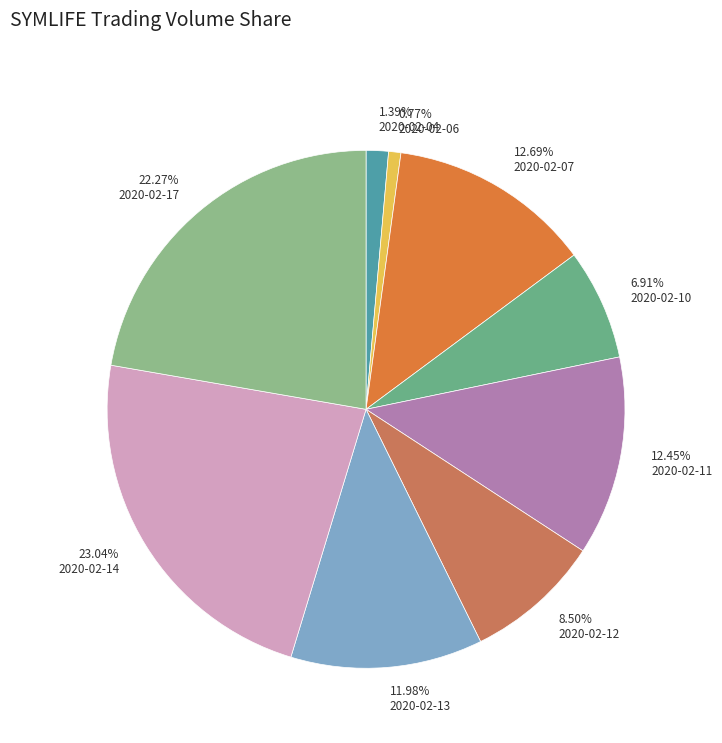

What is the smallest slice in the pie chart?

0.77% 2020-02-06